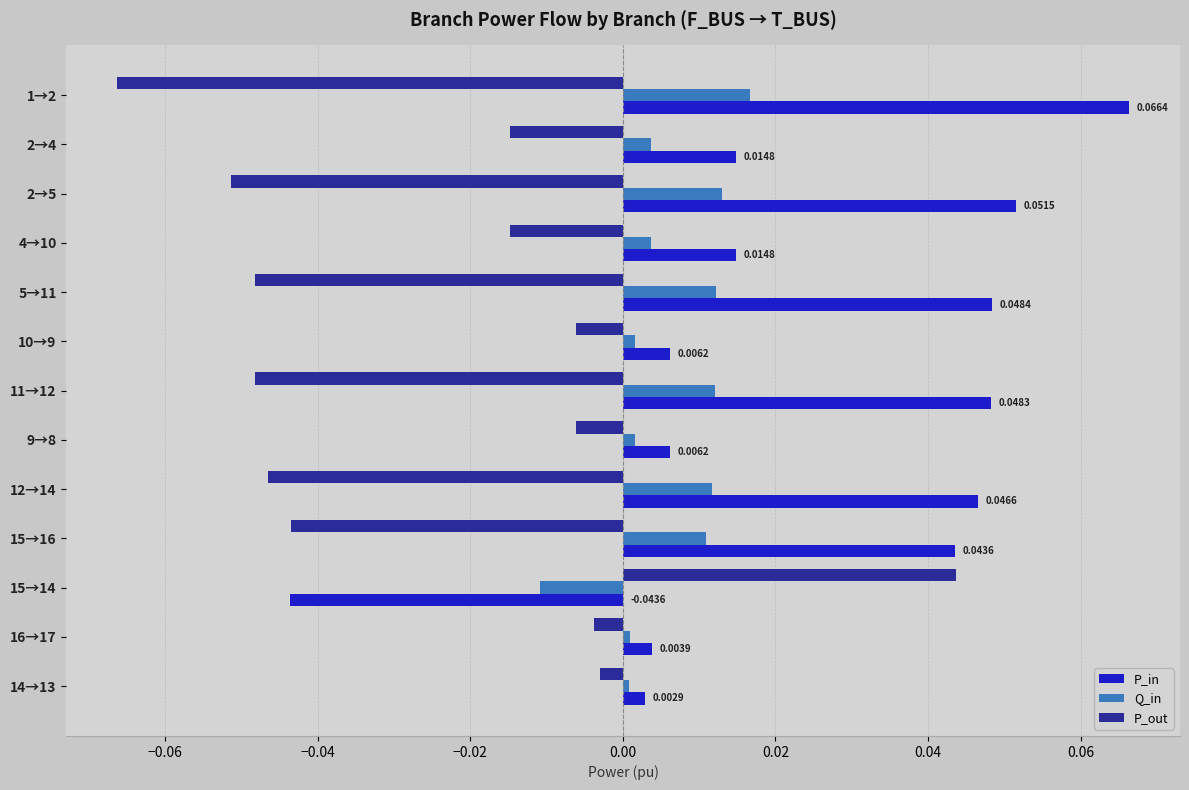

Is the value of P_out at 10→9 greater than the value of Q_in at 2→5?

No